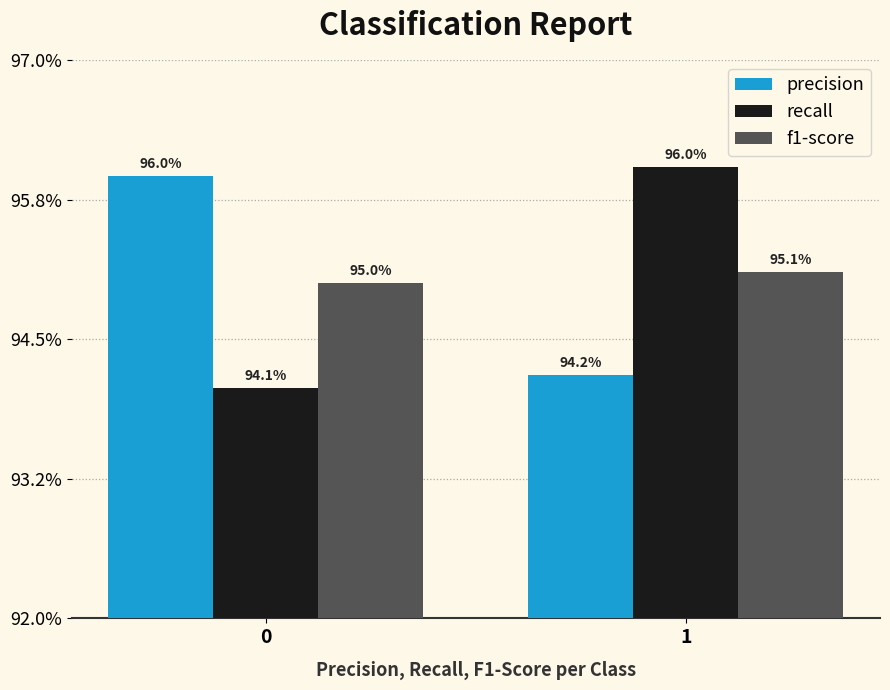

What are all the series names shown in the legend?

precision, recall, f1-score